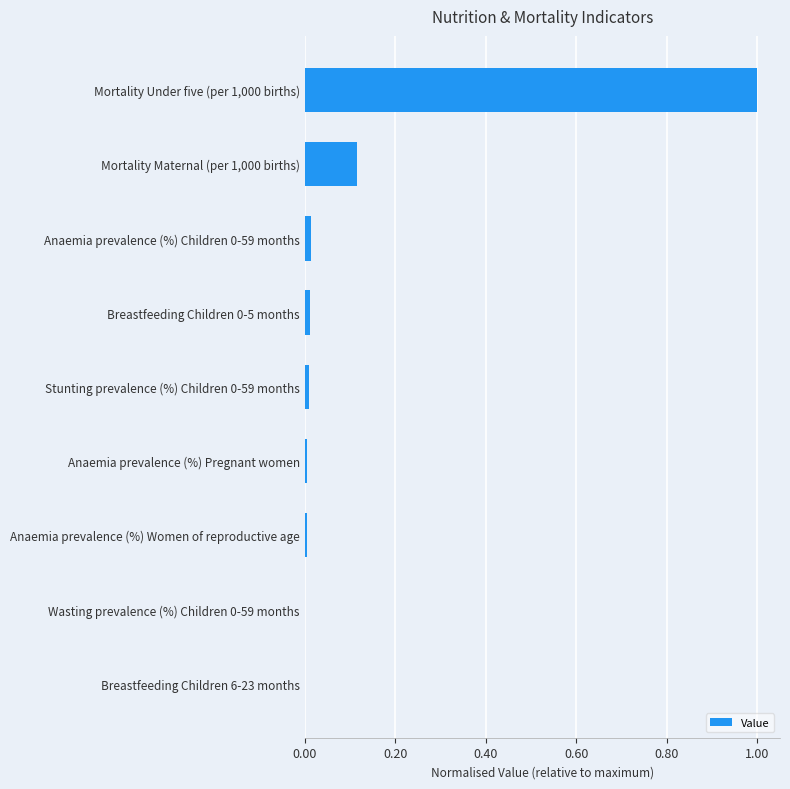

True or false: the data shows 0.0 at Anaemia prevalence (%) Pregnant women.

True